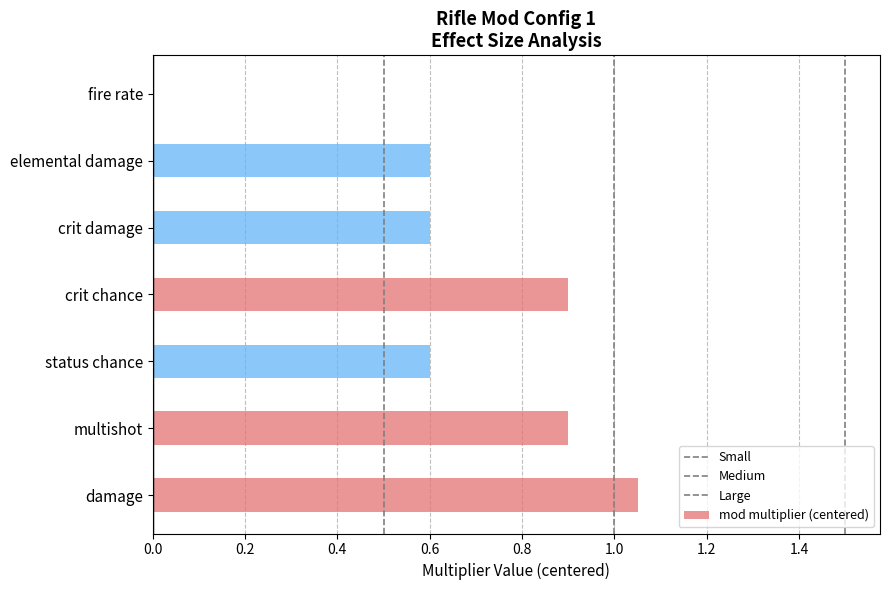

Read the value at crit damage.

0.6